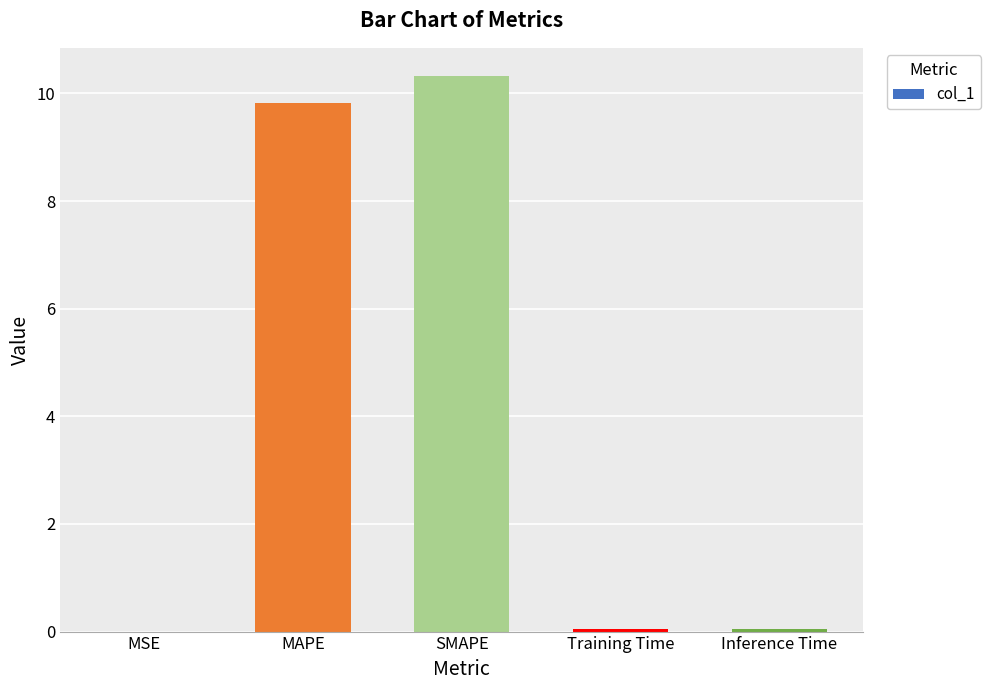

What is the maximum value shown in the chart?

10.3